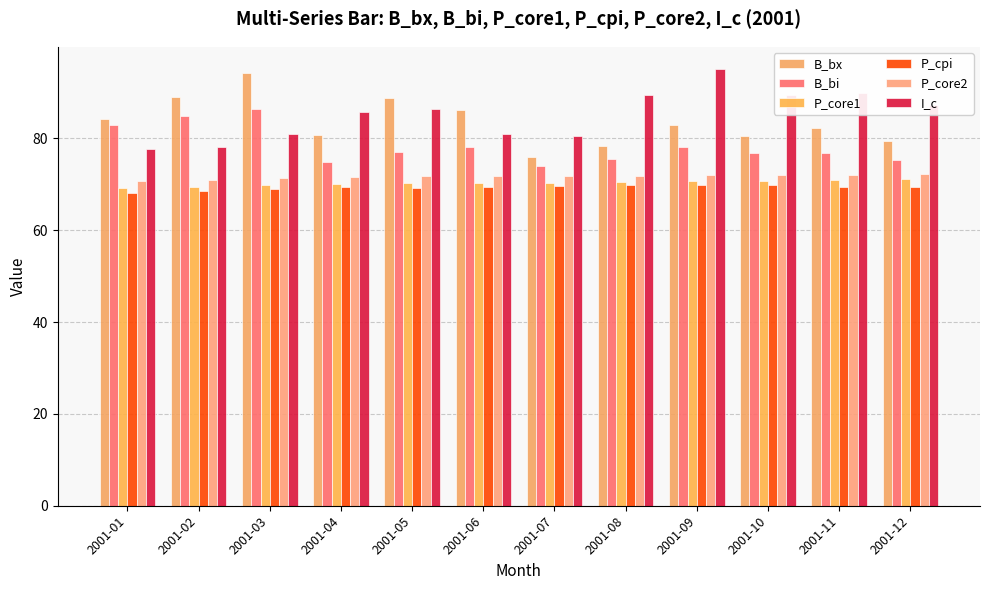

Which series has the largest range (max minus min)?

B_bx